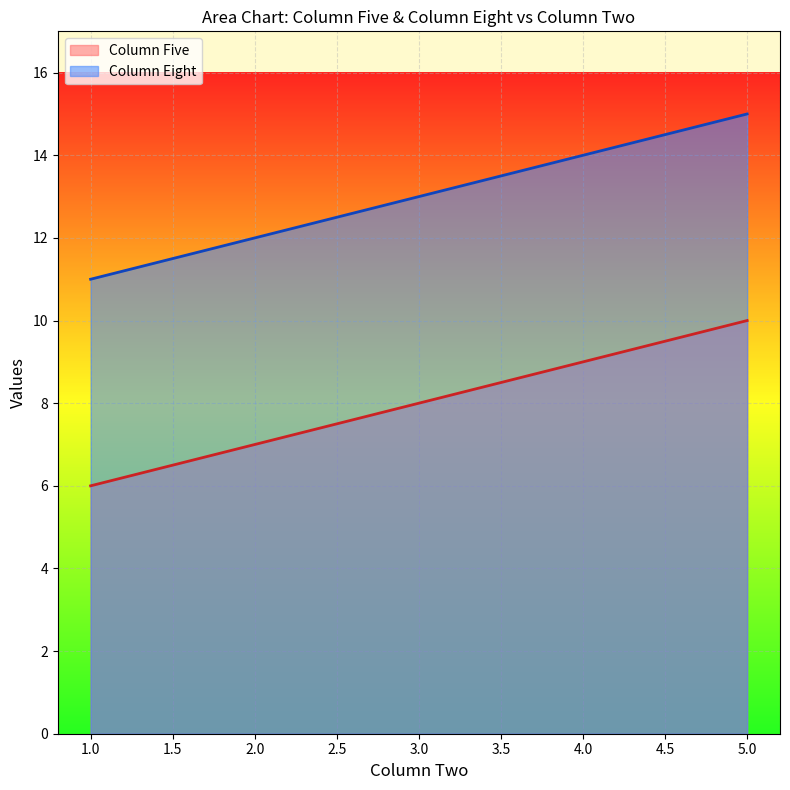

Read the Column Eight value at 2.0.

12